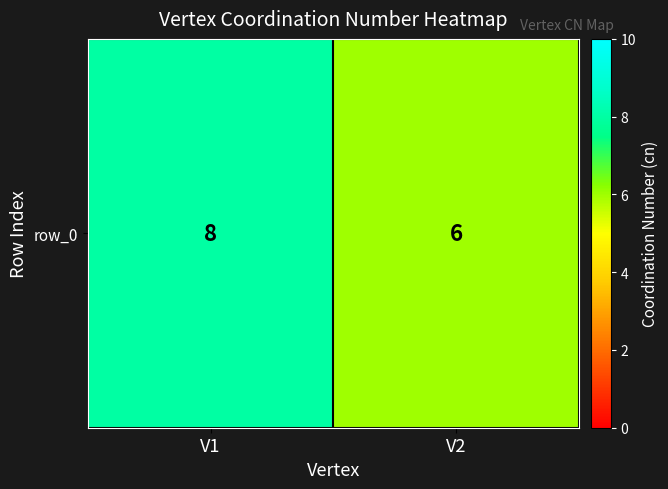

Reading right to left, transcribe all the data shown in this chart.

V2=6	V1=8